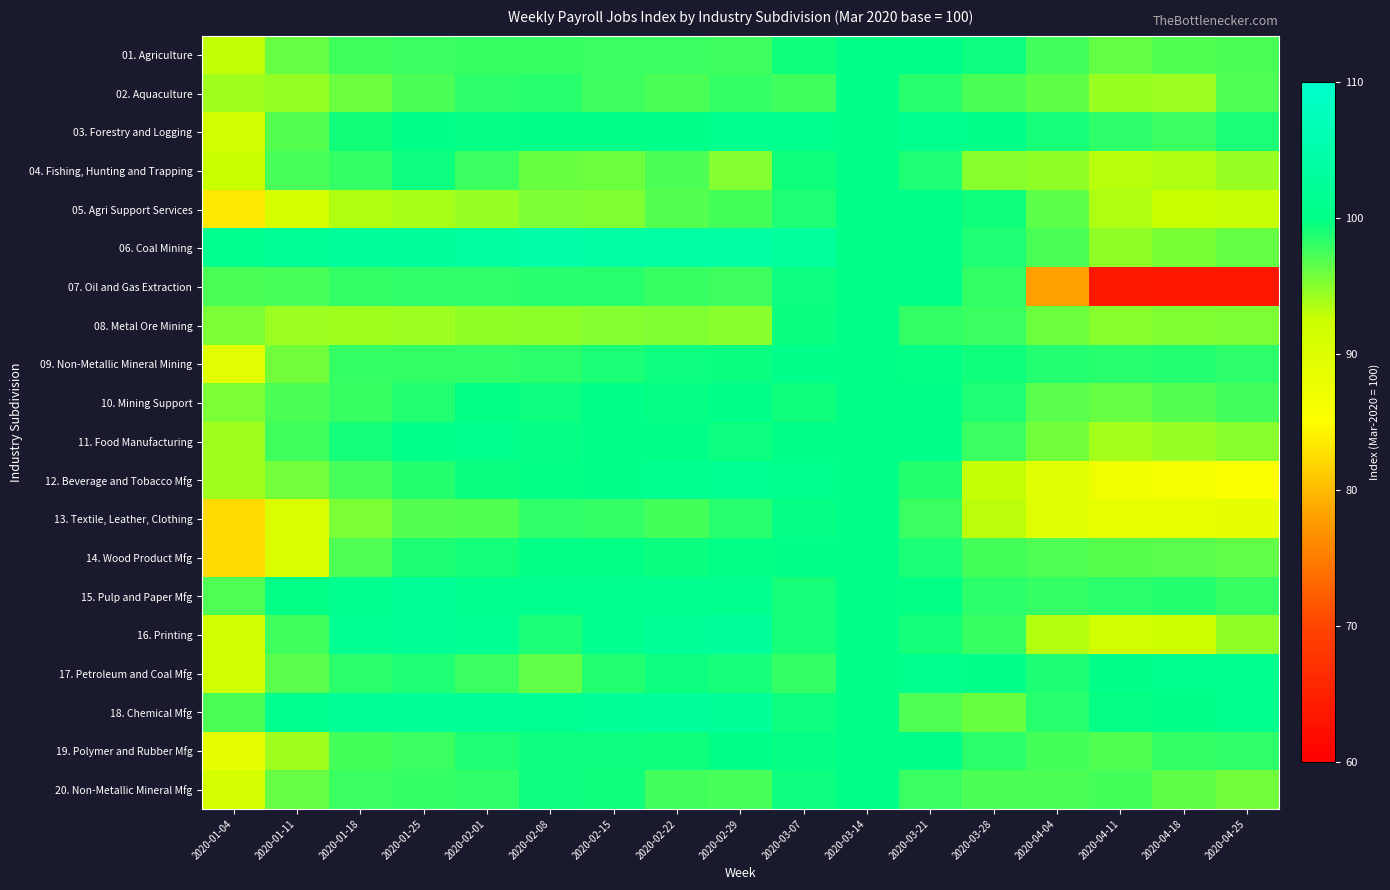

Rank the series at 2020-02-29 from highest to lowest value.

06. Coal Mining, 16. Printing, 18. Chemical Mfg, 12. Beverage and Tobacco Mfg, 03. Forestry and Logging, 15. Pulp and Paper Mfg, 10. Mining Support, 19. Polymer and Rubber Mfg, 14. Wood Product Mfg, 09. Non-Metallic Mineral Mining, 11. Food Manufacturing, 17. Petroleum and Coal Mfg, 13. Textile, Leather, Clothing, 02. Aquaculture, 01. Agriculture, 07. Oil and Gas Extraction, 05. Agri Support Services, 20. Non-Metallic Mineral Mfg, 04. Fishing, Hunting and Trapping, 08. Metal Ore Mining